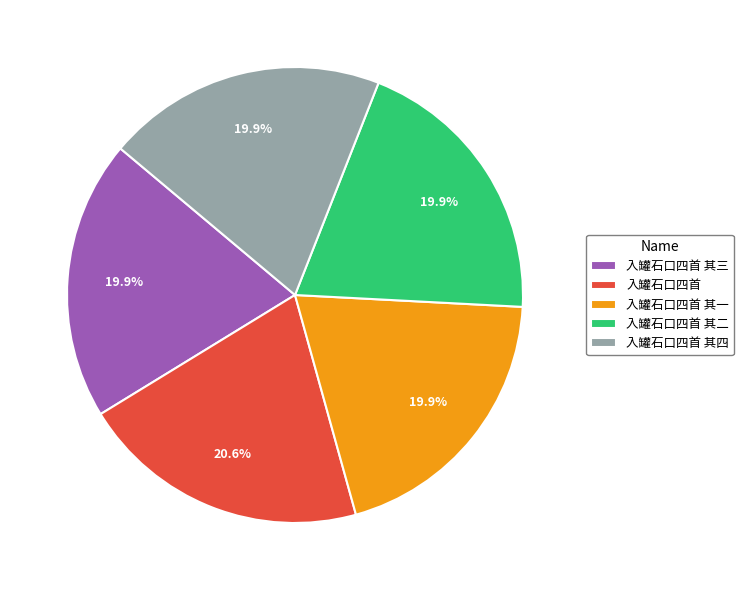

What is the ratio of the value at 入罐石口四首 to the value at 入罐石口四首 其四?

1.0